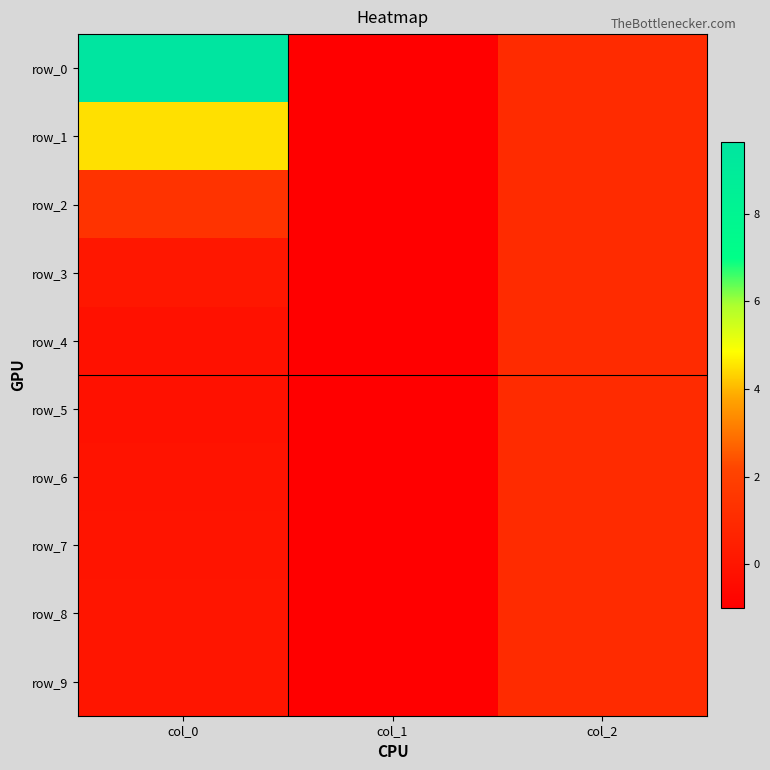

What is the approximate value of row_8 at col_2?

1.0